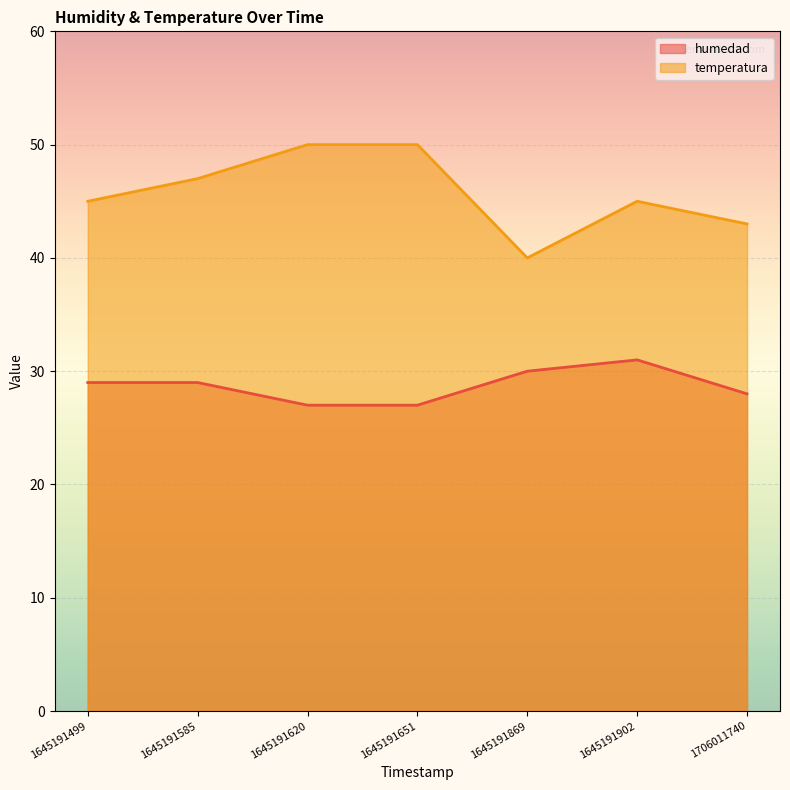

Which series has the largest total across all categories?

temperatura